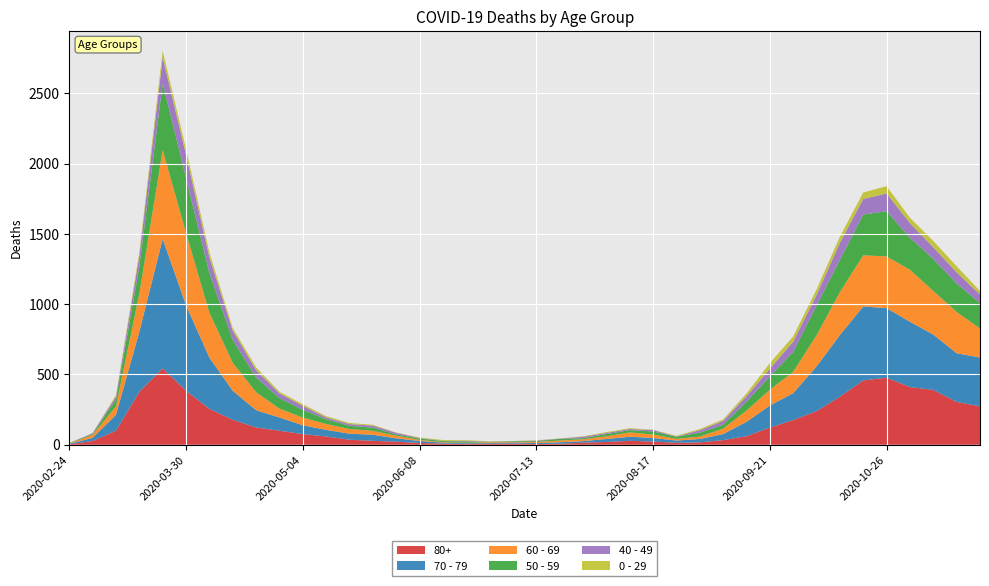

Reading right to left, what are all the values shown in this chart?

80+: 273	305	390	411	477	458	342	239	176	122	61	33	17	14	23	28	20	15	7	5	9	7	6	9	13	22	28	36	59	76	100	123	178	255	385	544	377	100	27	3
70 - 79: 348	346	394	464	495	526	439	318	191	157	102	43	24	16	25	29	21	11	11	7	8	5	5	6	14	24	43	43	47	63	94	123	206	365	608	920	427	113	22	4
60 - 69: 206	294	310	370	368	364	305	221	152	112	80	39	17	12	25	31	19	13	12	8	3	6	3	3	8	18	28	33	42	54	63	128	199	320	514	634	272	61	22	2
50 - 59: 182	202	228	227	322	290	230	212	142	95	64	28	28	15	22	16	16	8	12	6	5	3	9	8	10	9	23	23	33	57	75	106	163	281	392	475	190	48	7	3
40 - 49: 60	80	83	105	126	111	120	76	72	55	38	26	17	2	10	8	8	10	2	4	1	1	5	2	3	12	14	12	13	27	33	51	66	111	163	183	79	21	5	0
0 - 29: 25	43	45	38	52	46	44	39	38	40	20	11	9	5	2	6	6	3	1	2	1	2	5	6	4	2	6	8	10	11	12	20	19	36	42	47	25	10	0	1